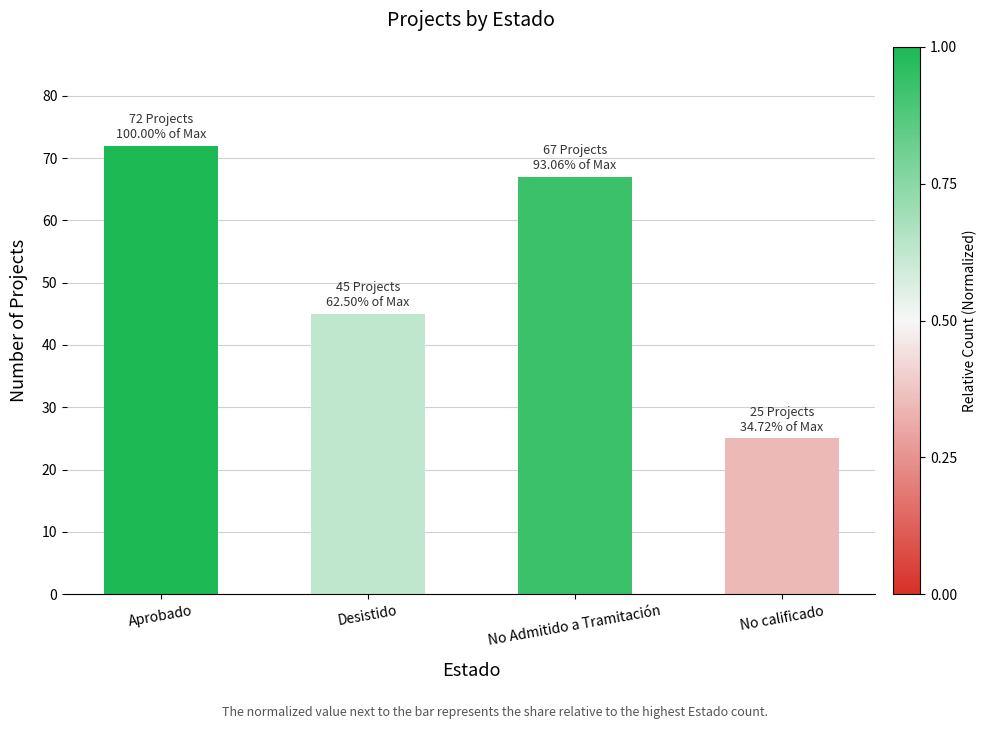

What is the label of the 2nd bar from the left?

Desistido